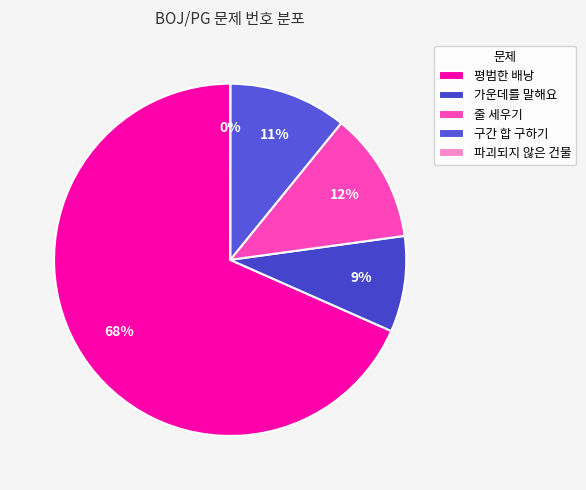

How many slices are in this pie chart?

5